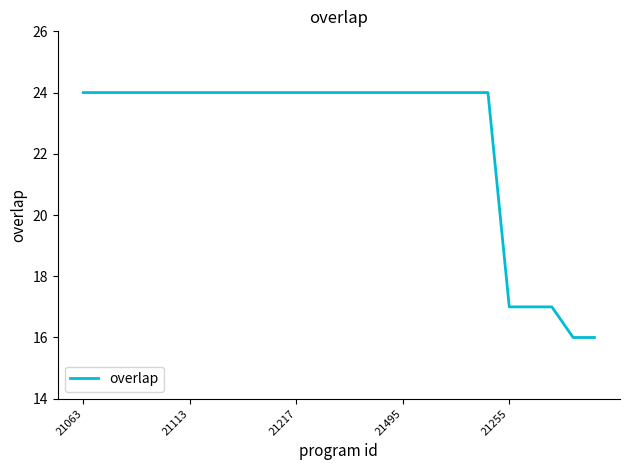

What is the smallest value displayed?

16